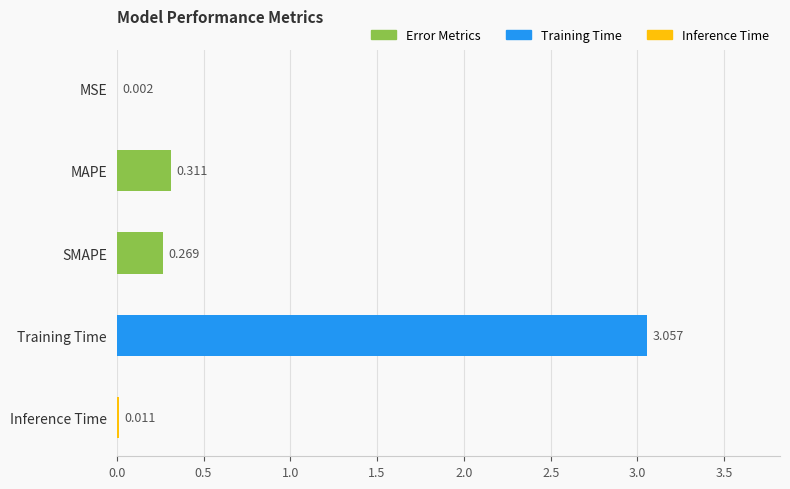

Does the chart contain stacked bars?

No